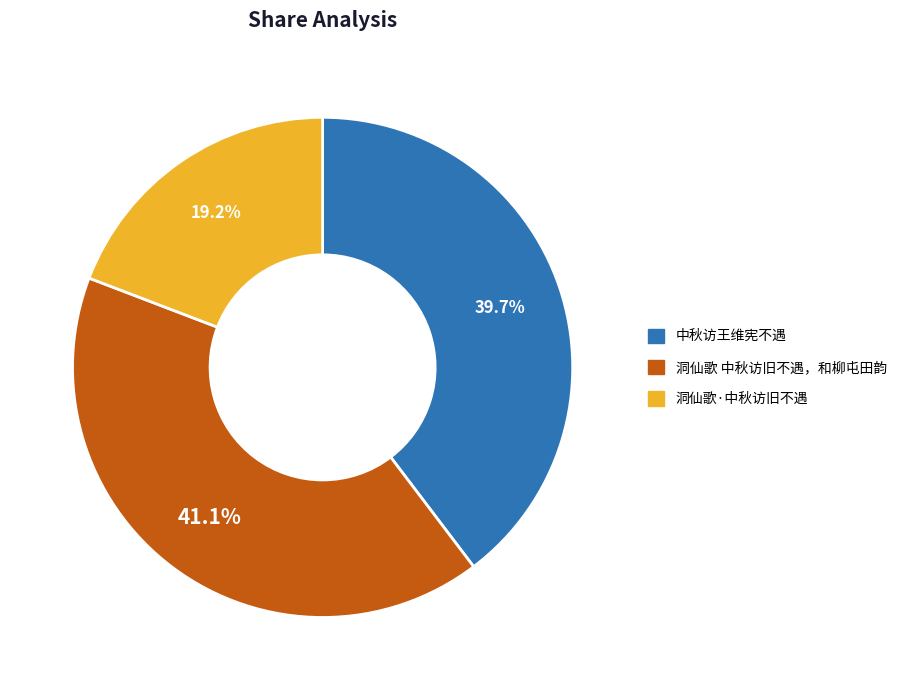

What percentage is the 中秋访王维宪不遇 slice, to the nearest percent?

40%